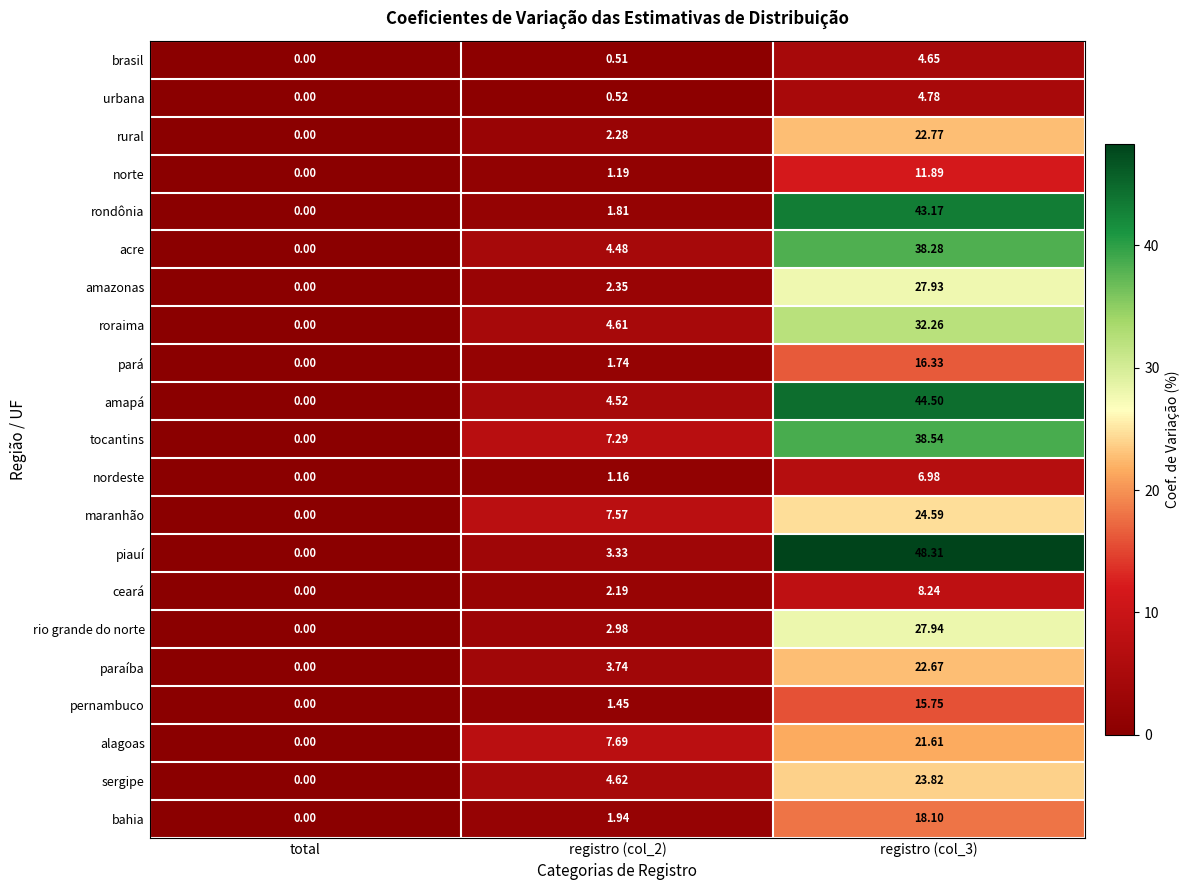

Which series has the largest range (max minus min)?

piauí